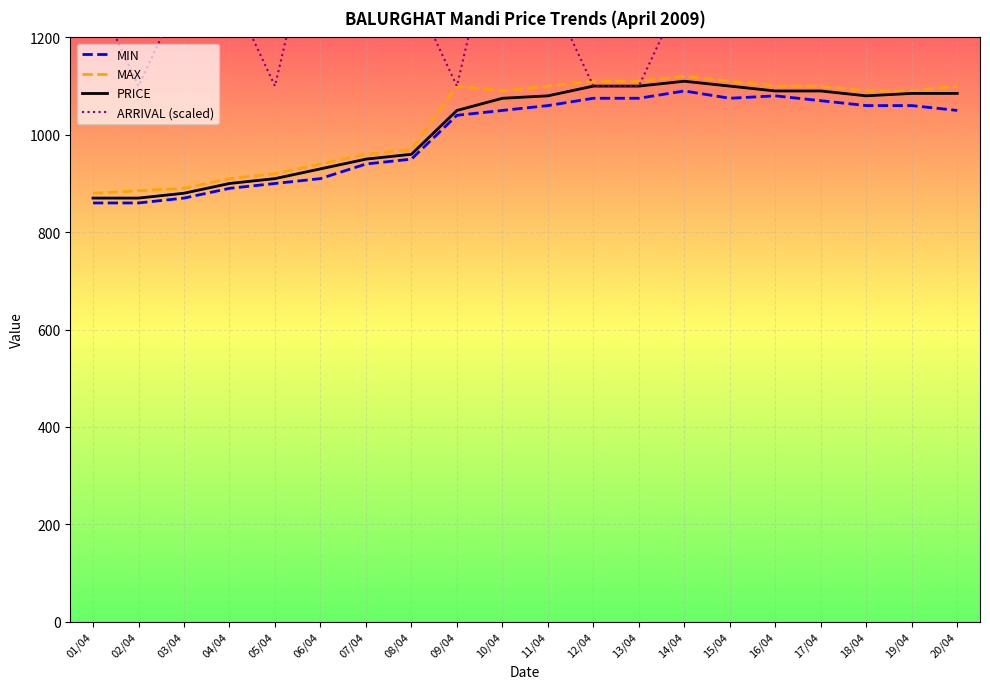

Where is MAX nearest to the value 1000?

08/04